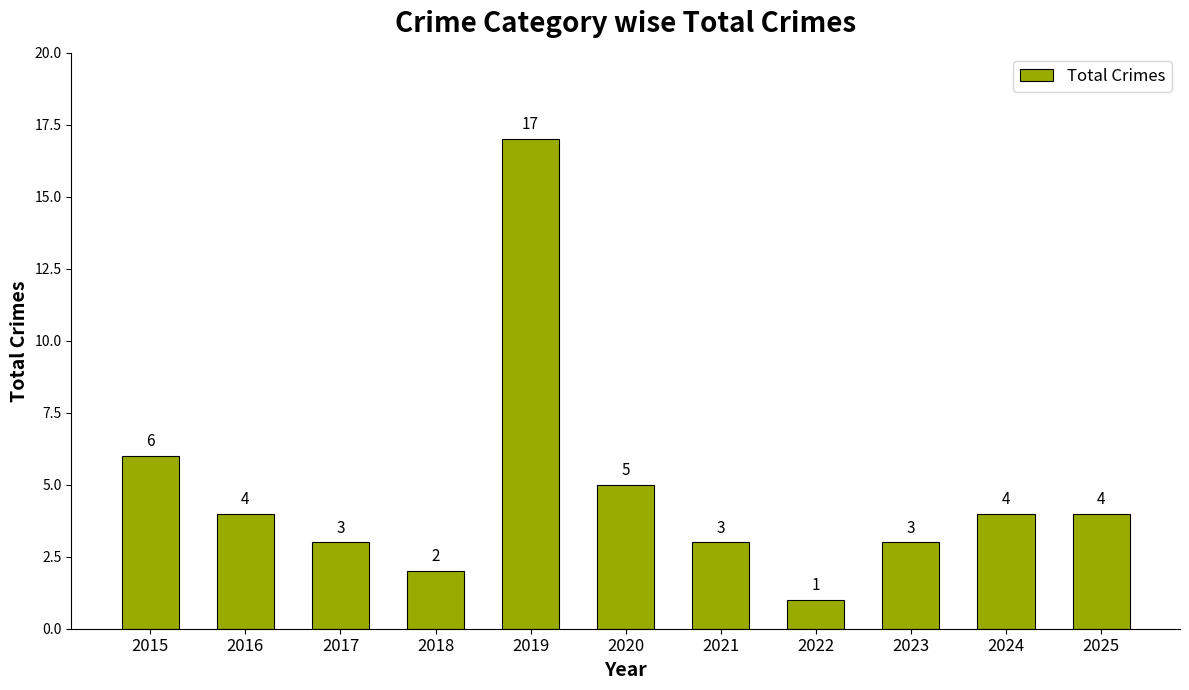

Approximately how many times larger is the value at 2022 compared to 2018?

0.5